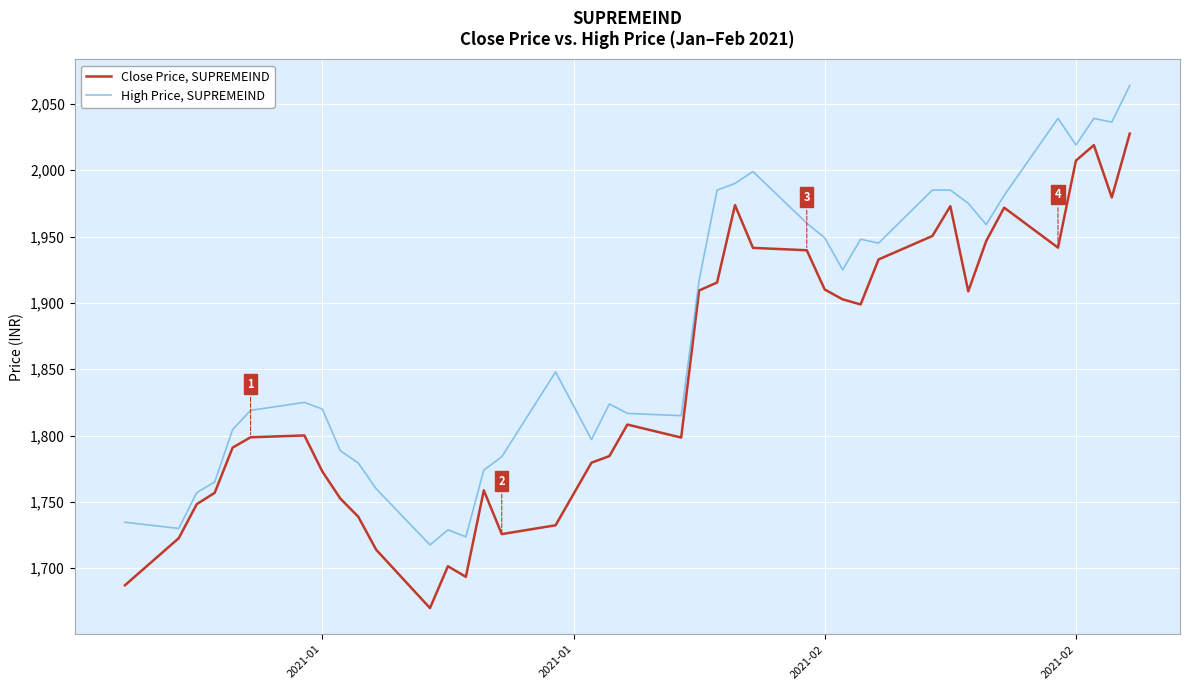

Which series has the largest range (max minus min)?

Close Price, SUPREMEIND